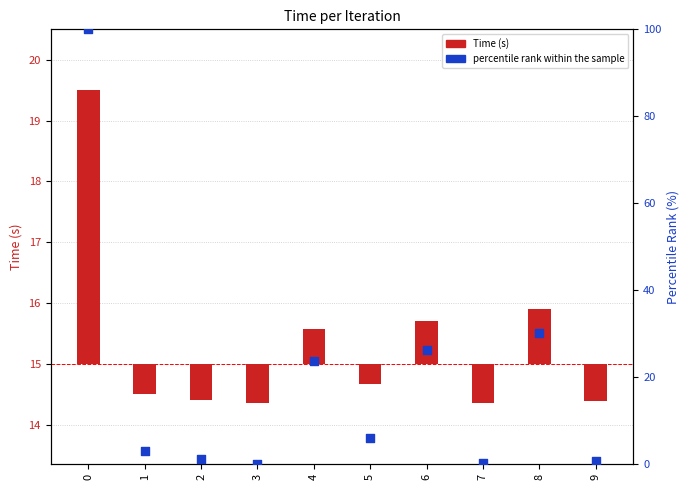

Which has a higher value, 9 or 2?

2